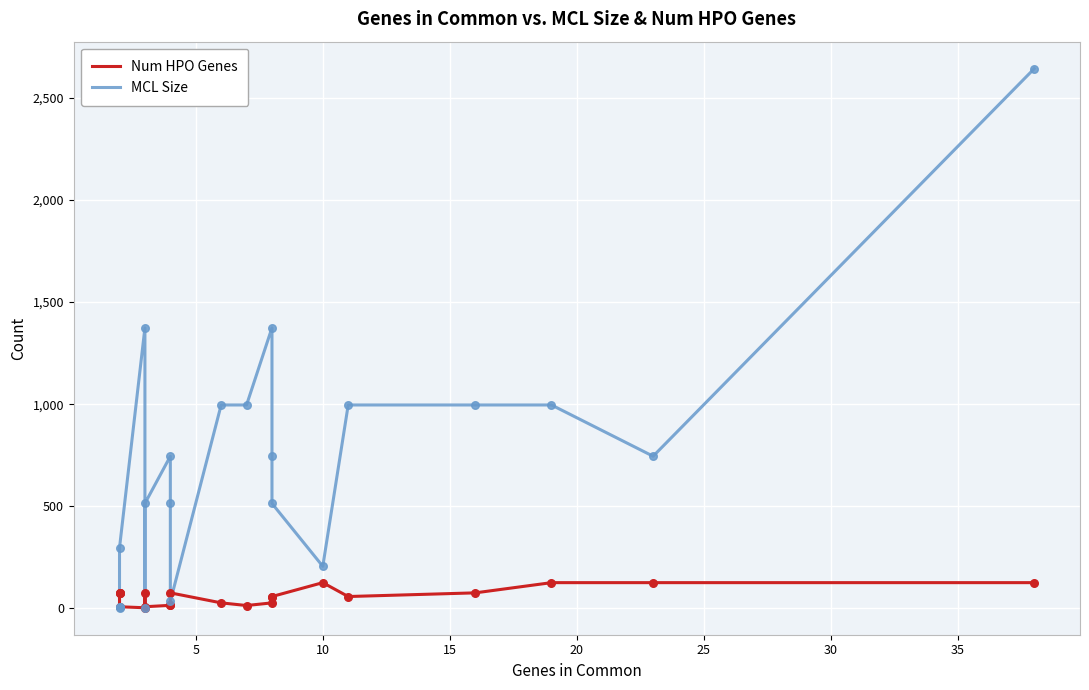

Which series has the widest spread of Y values?

MCL Size